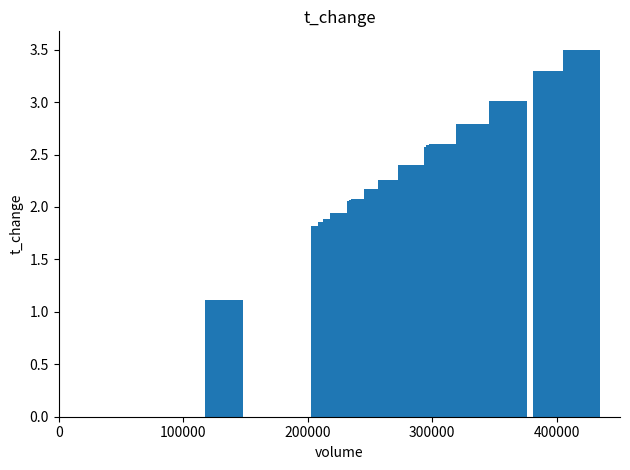

What is the maximum value shown in the chart?

3.5